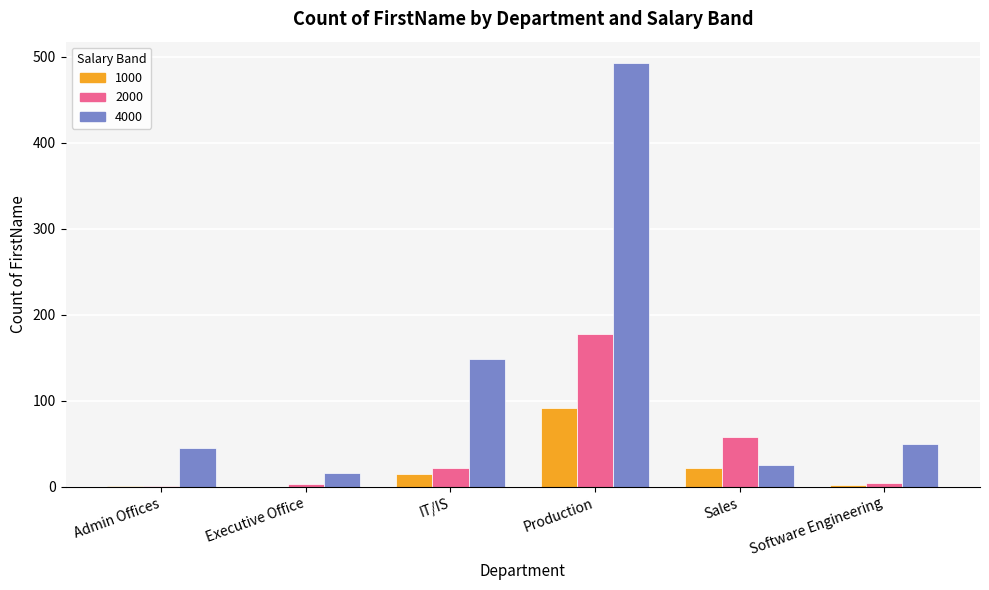

What is the greatest value displayed?

493